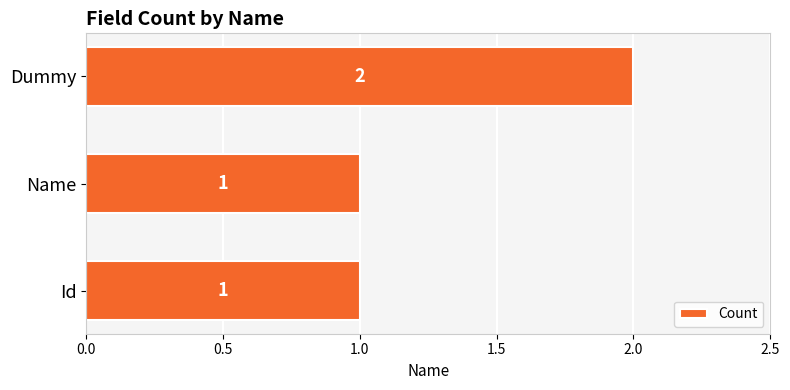

The chart shows a value of 1 at Id. True or false?

True